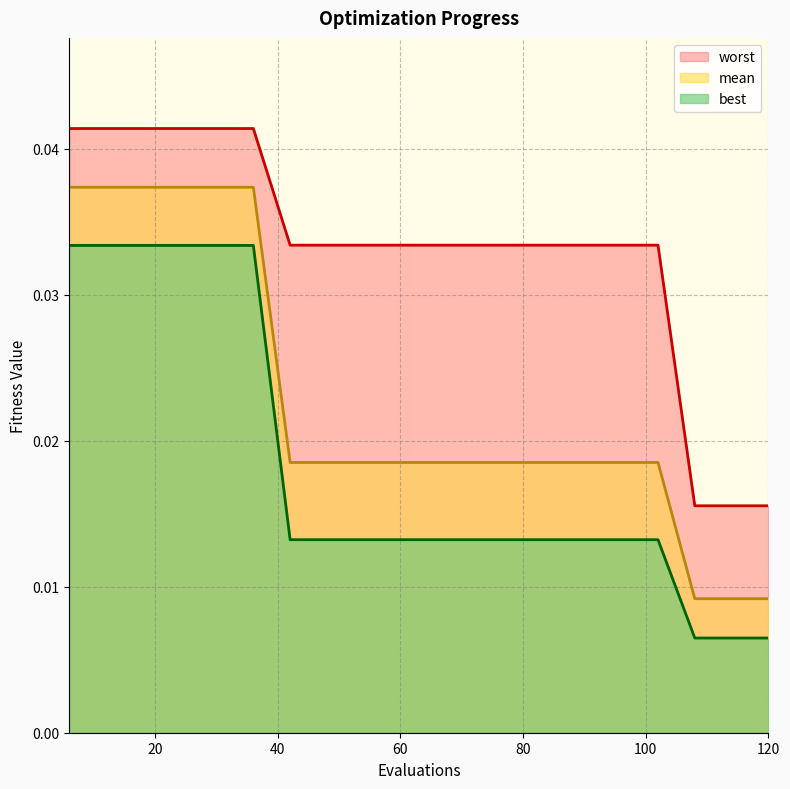

List the series in order of their peak value, lowest first.

best, mean, worst